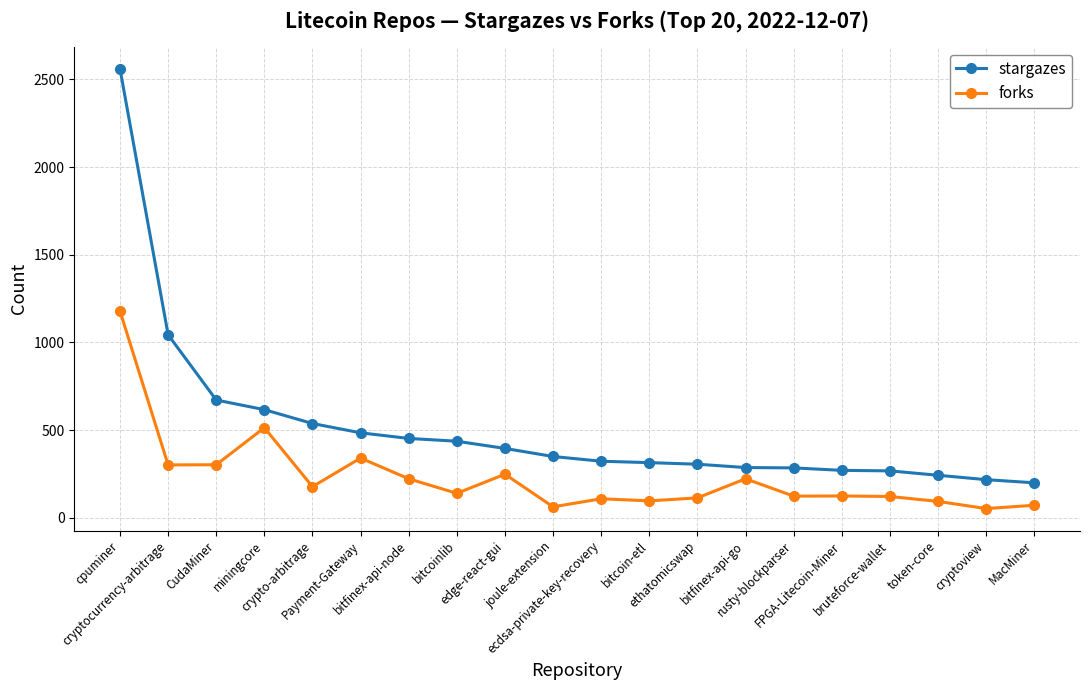

What is the minimum value for stargazes?

200